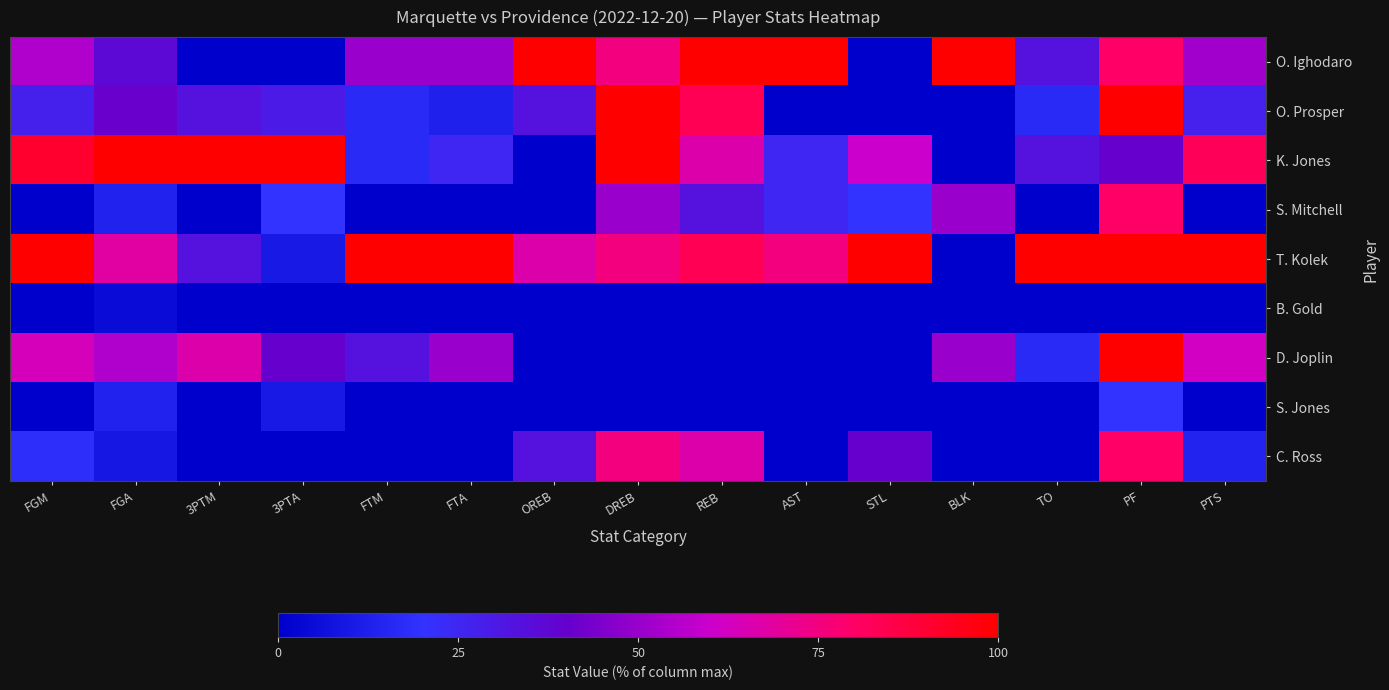

Which series has the largest range (max minus min)?

O. Ighodaro